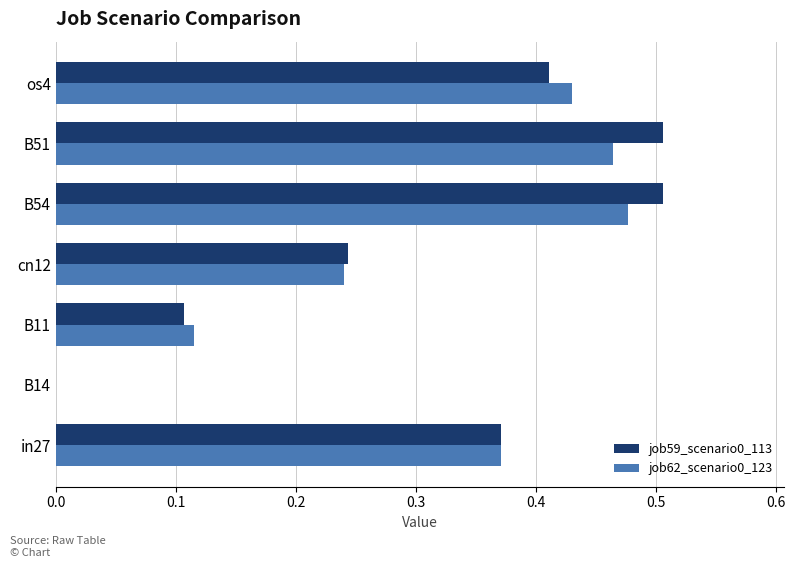

At which label does job62_scenario0_123 reach its peak?

B54